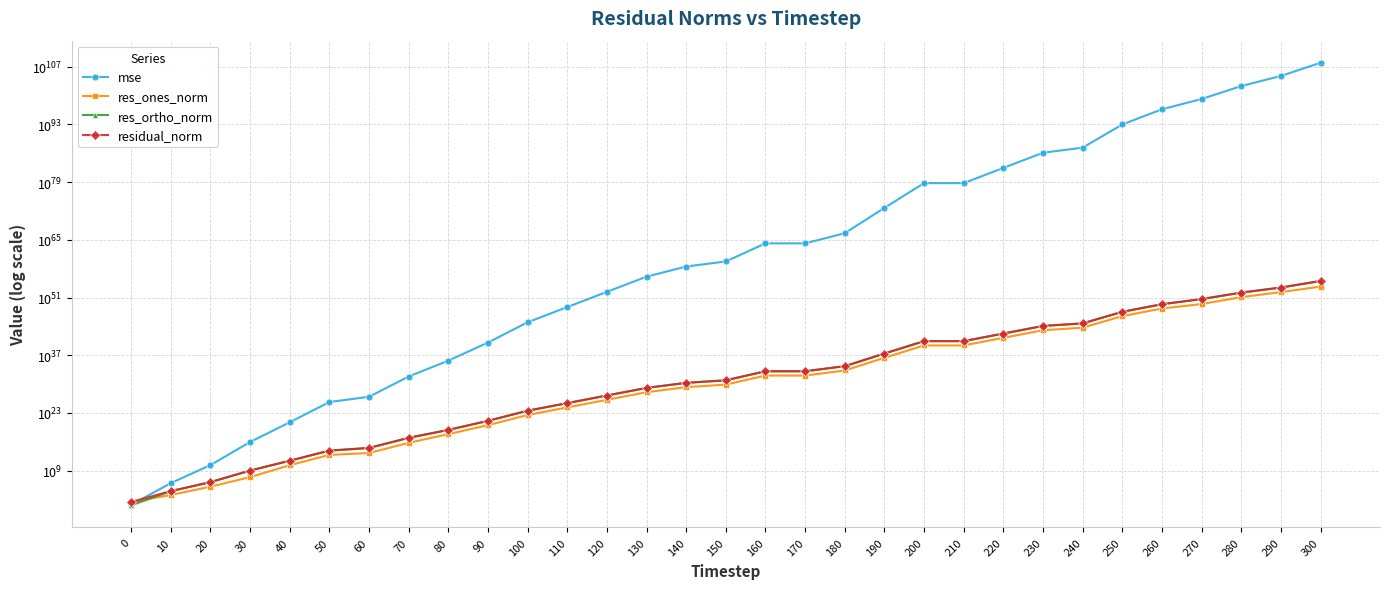

True or false: res_ones_norm has more than 2 interior local peaks.

False